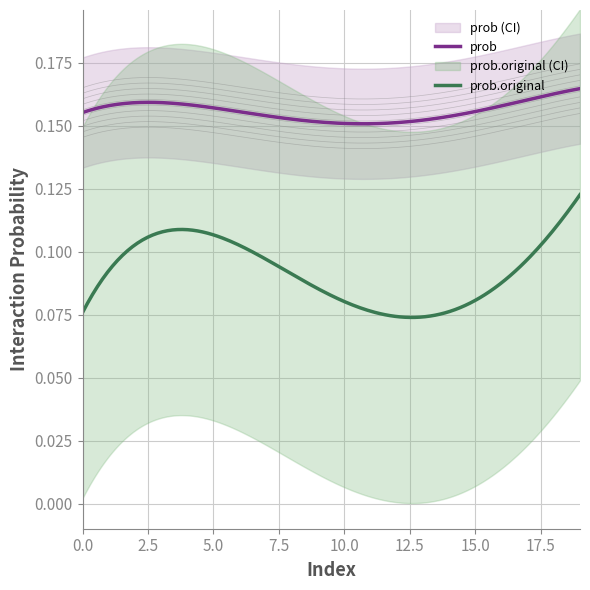

What is the value of the prob point at the 19th from the left?

0.2